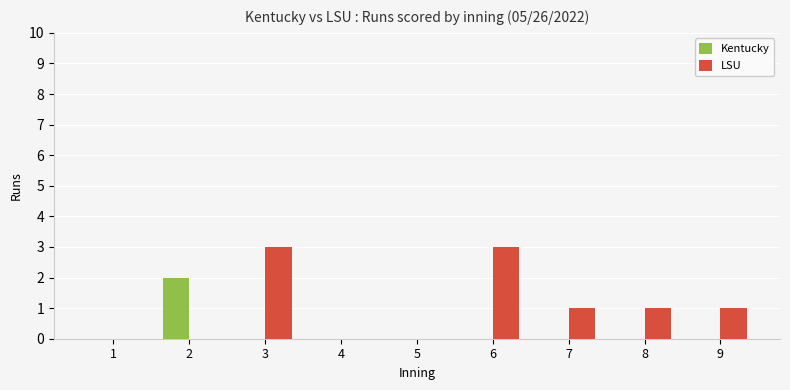

Does the chart contain stacked bars?

No